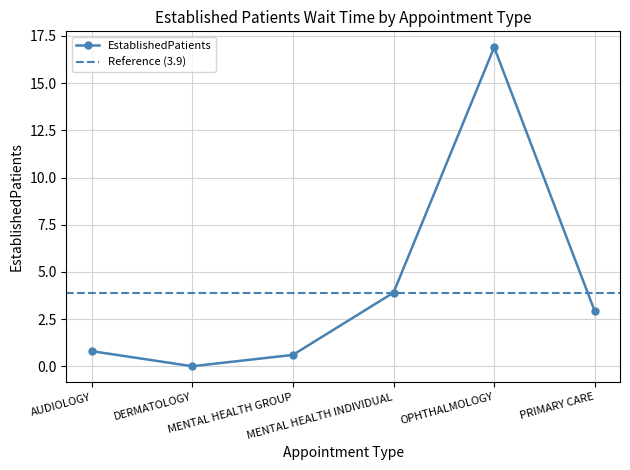

What is the label of the 3rd point from the right?

MENTAL HEALTH INDIVIDUAL